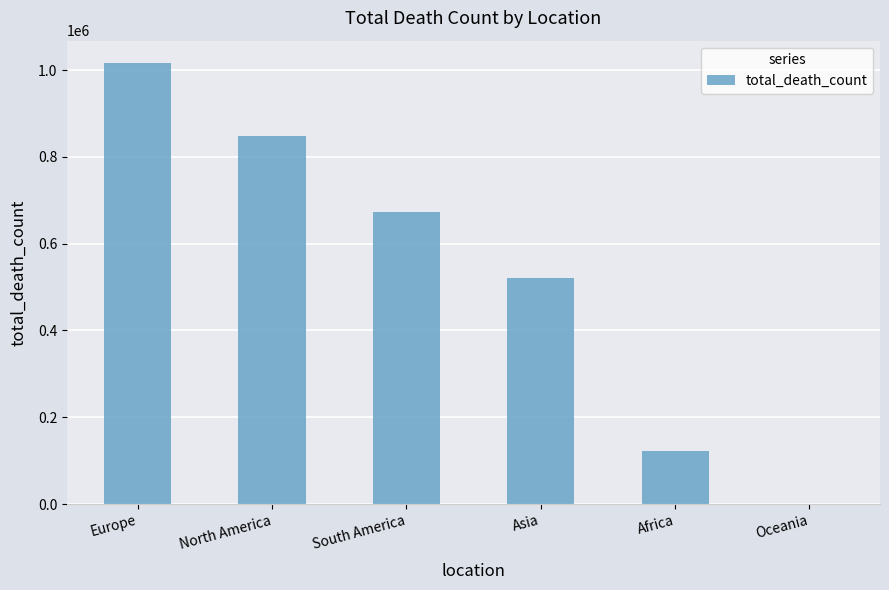

At which label is the value closest to 508898?

Asia